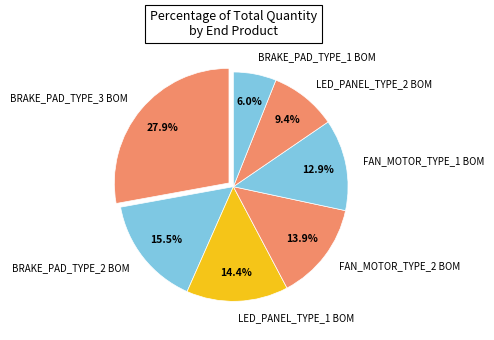

To the nearest percent, what portion does BRAKE_PAD_TYPE_1 BOM represent?

6%